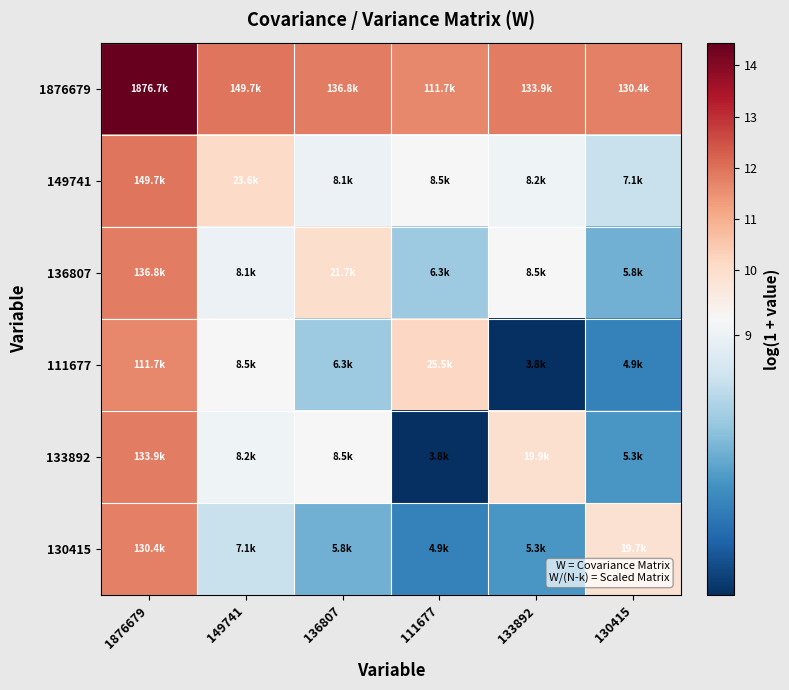

Reading right to left, extract all data points from this chart.

1876679: 130415=11.8	133892=11.8	111677=11.6	136807=11.8	149741=11.9	1876679=14.4
149741: 130415=8.9	133892=9.0	111677=9.1	136807=9.0	149741=10.1	1876679=11.9
136807: 130415=8.7	133892=9.0	111677=8.8	136807=10.0	149741=9.0	1876679=11.8
111677: 130415=8.5	133892=8.2	111677=10.1	136807=8.8	149741=9.1	1876679=11.6
133892: 130415=8.6	133892=9.9	111677=8.2	136807=9.0	149741=9.0	1876679=11.8
130415: 130415=9.9	133892=8.6	111677=8.5	136807=8.7	149741=8.9	1876679=11.8